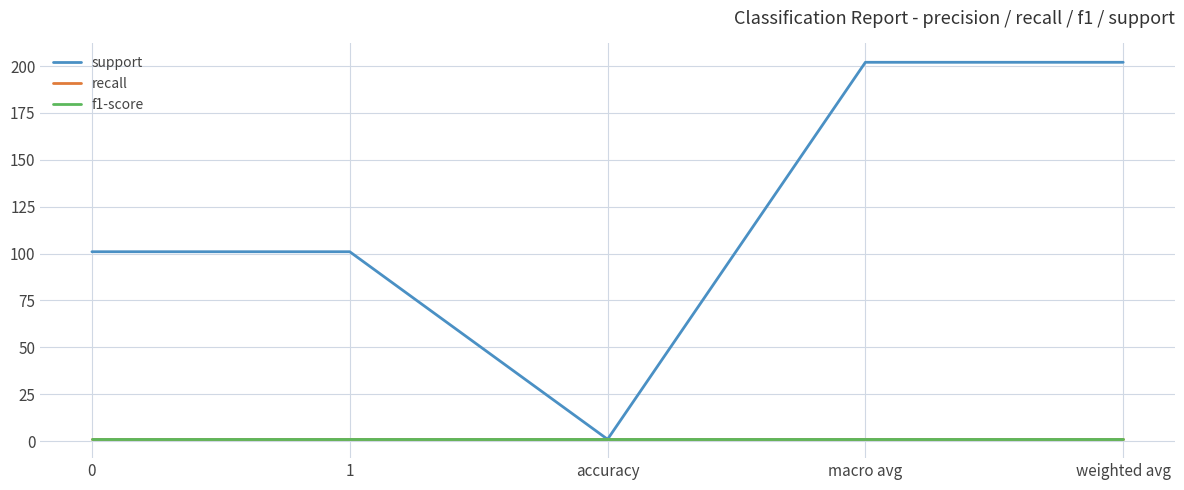

Does the chart display data point markers on the line(s)?

No